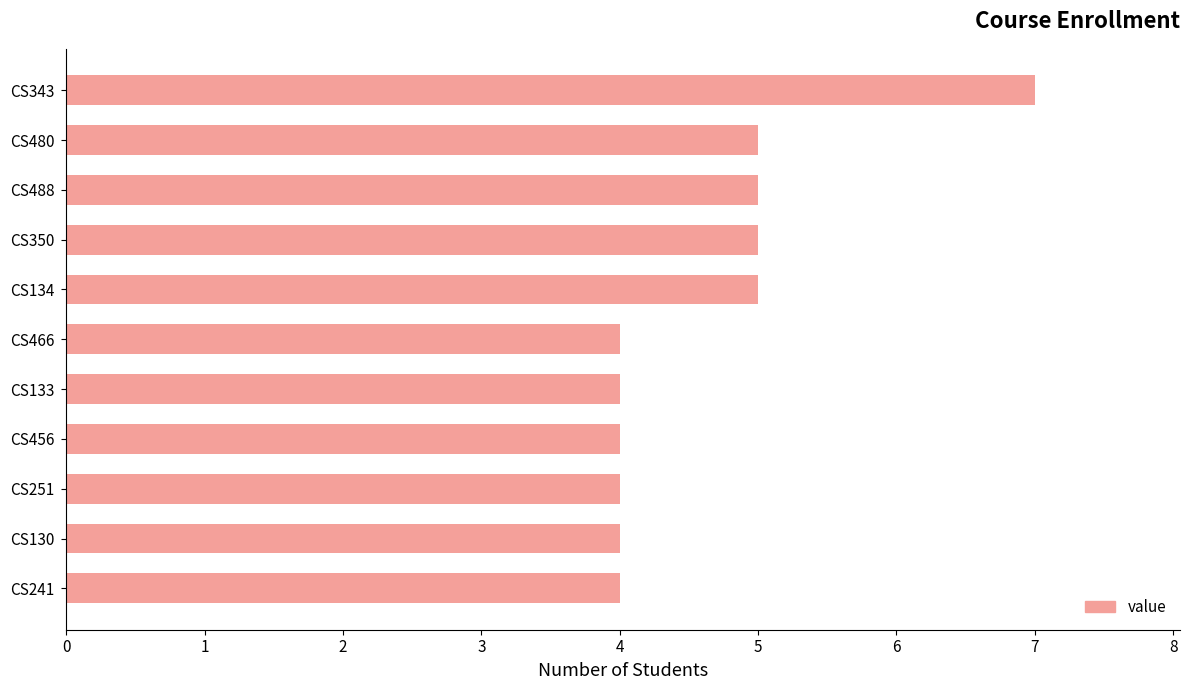

Count the number of categories in the chart.

11